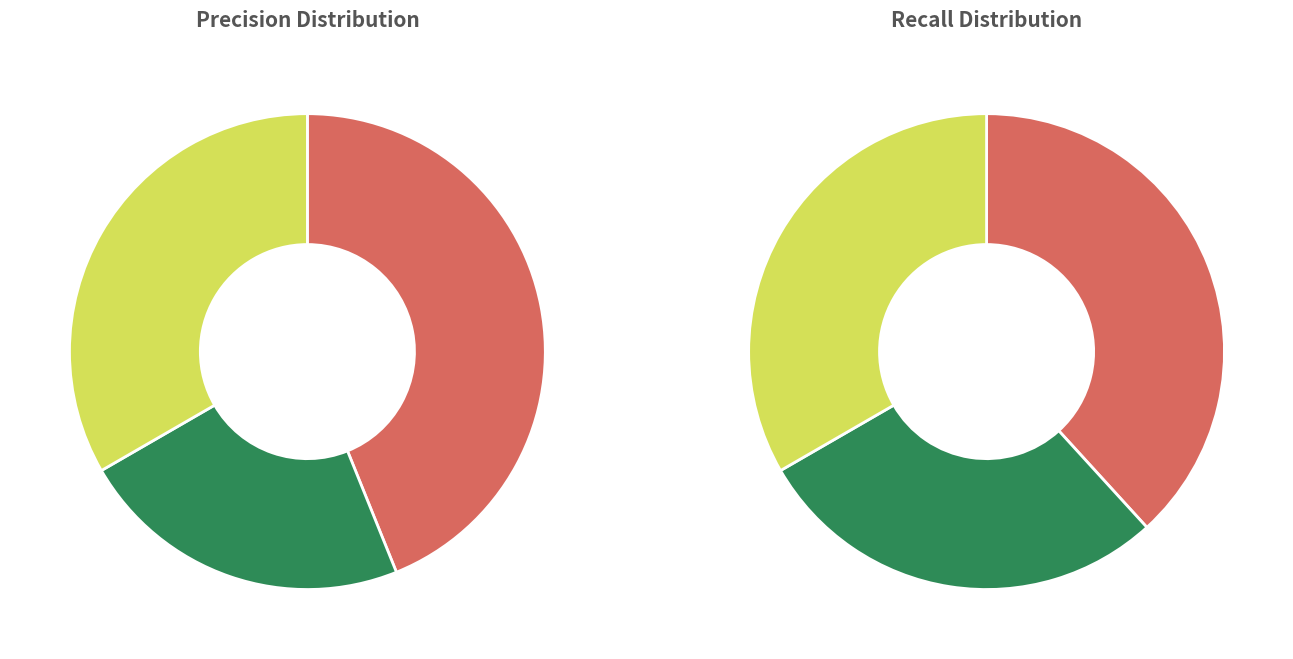

Does any single category account for the majority?

No